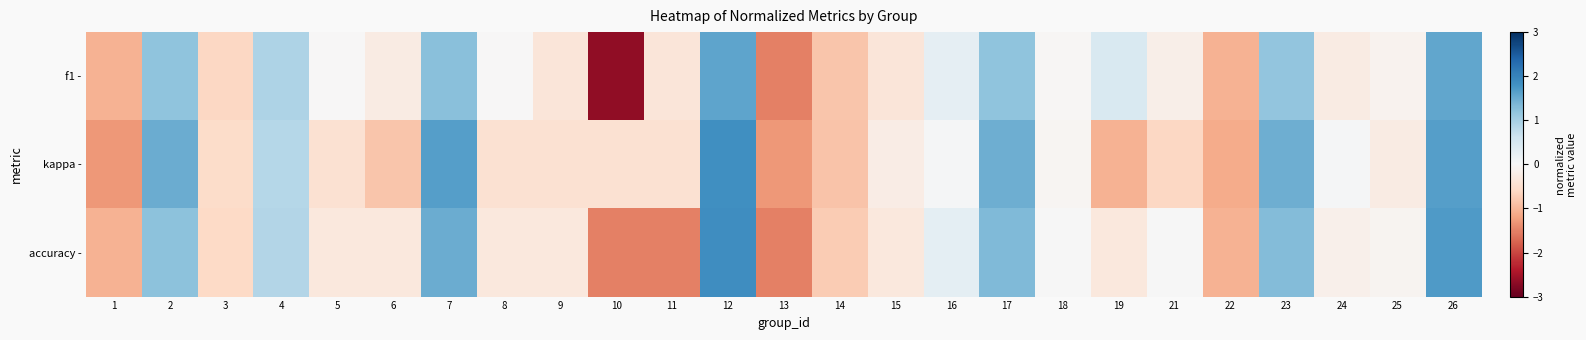

Which has a higher value, 23 or 6?

23